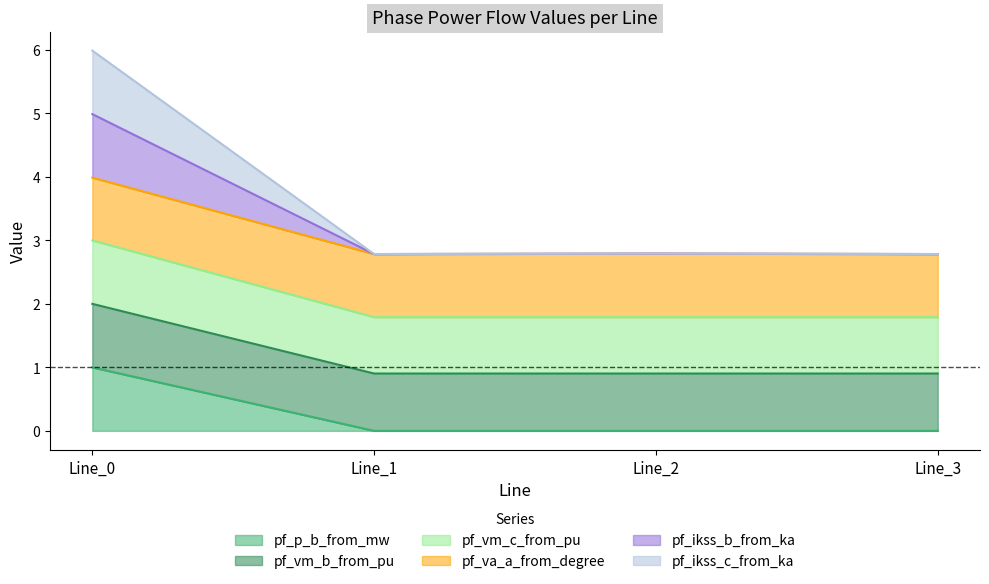

True or false: pf_ikss_c_from_ka and pf_vm_b_from_pu cross at least once.

False